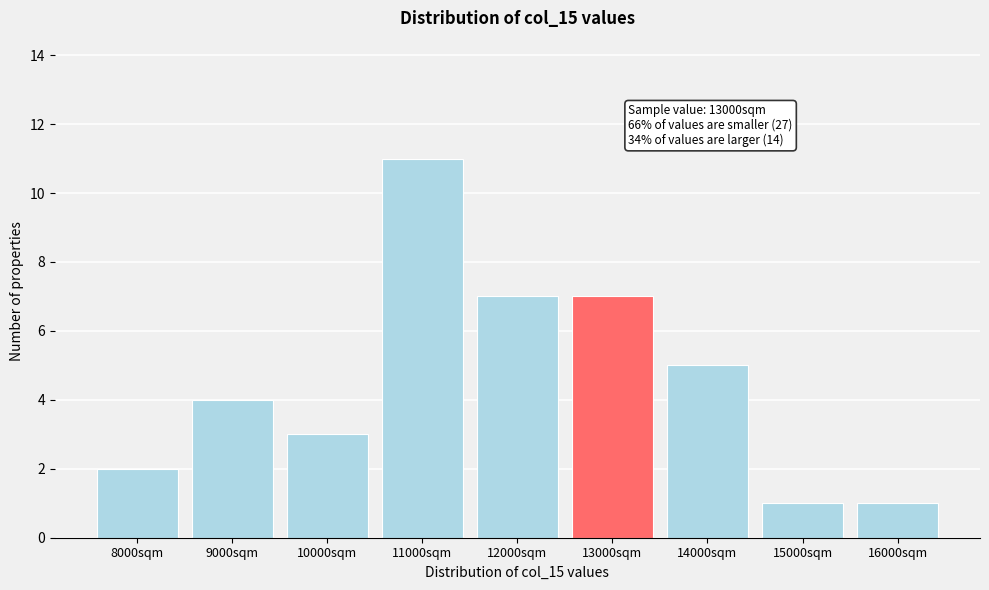

Reading left to right, transcribe all the data shown in this chart.

8000sqm=2	9000sqm=4	10000sqm=3	11000sqm=11	12000sqm=7	13000sqm=7	14000sqm=5	15000sqm=1	16000sqm=1